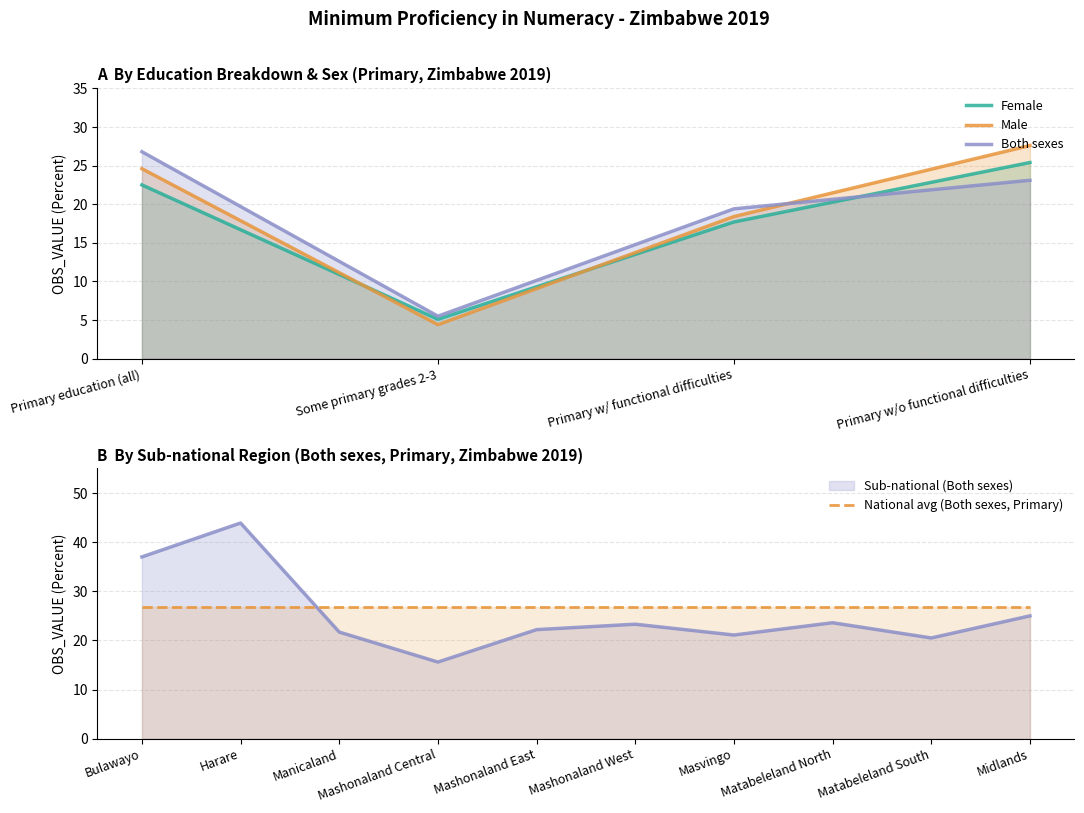

The Male series shows 40.2 at Primary w/o functional difficulties. True or false?

False